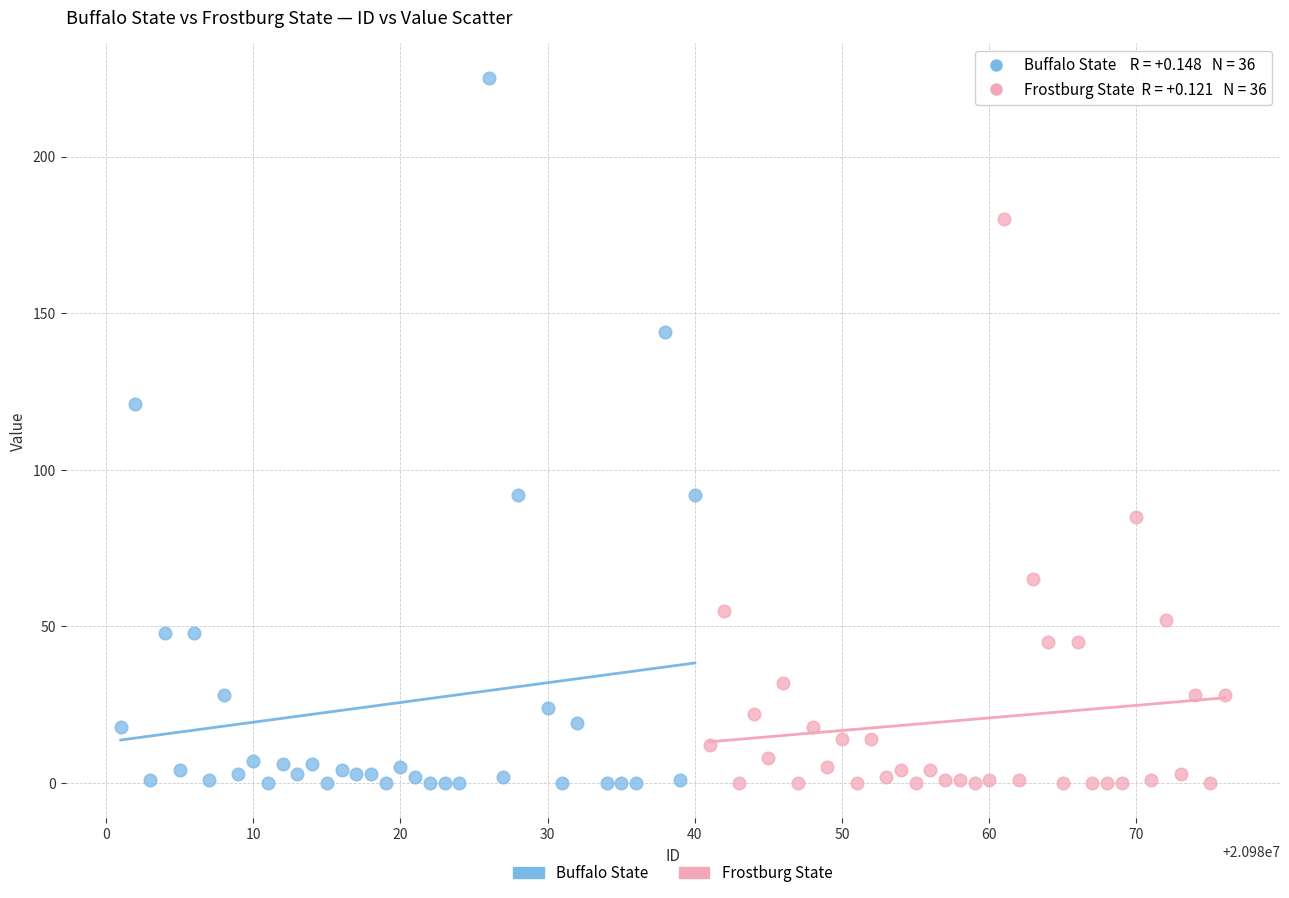

What are all the series names shown in the legend?

Buffalo State, Frostburg State